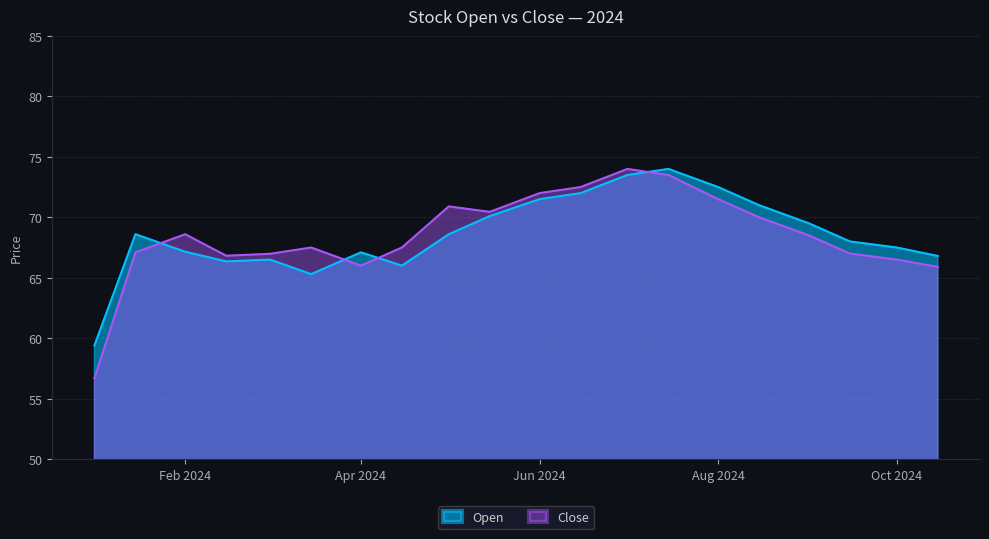

How many times do Open and Close cross each other?

4